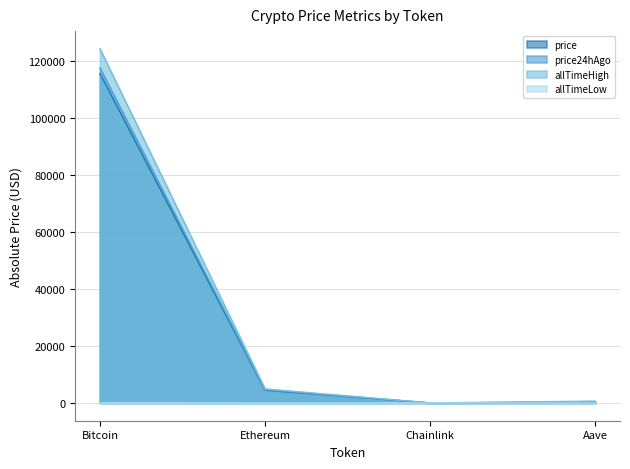

Reading left to right, list all the values displayed in this chart.

price: 115500.0	4469.2	23.5	299.3
price24hAgo: 117455.0	4600.3	24.6	311.1
allTimeHigh: 124128.0	4946.1	52.7	661.7
allTimeLow: 67.8	0.4	0.1	26.0